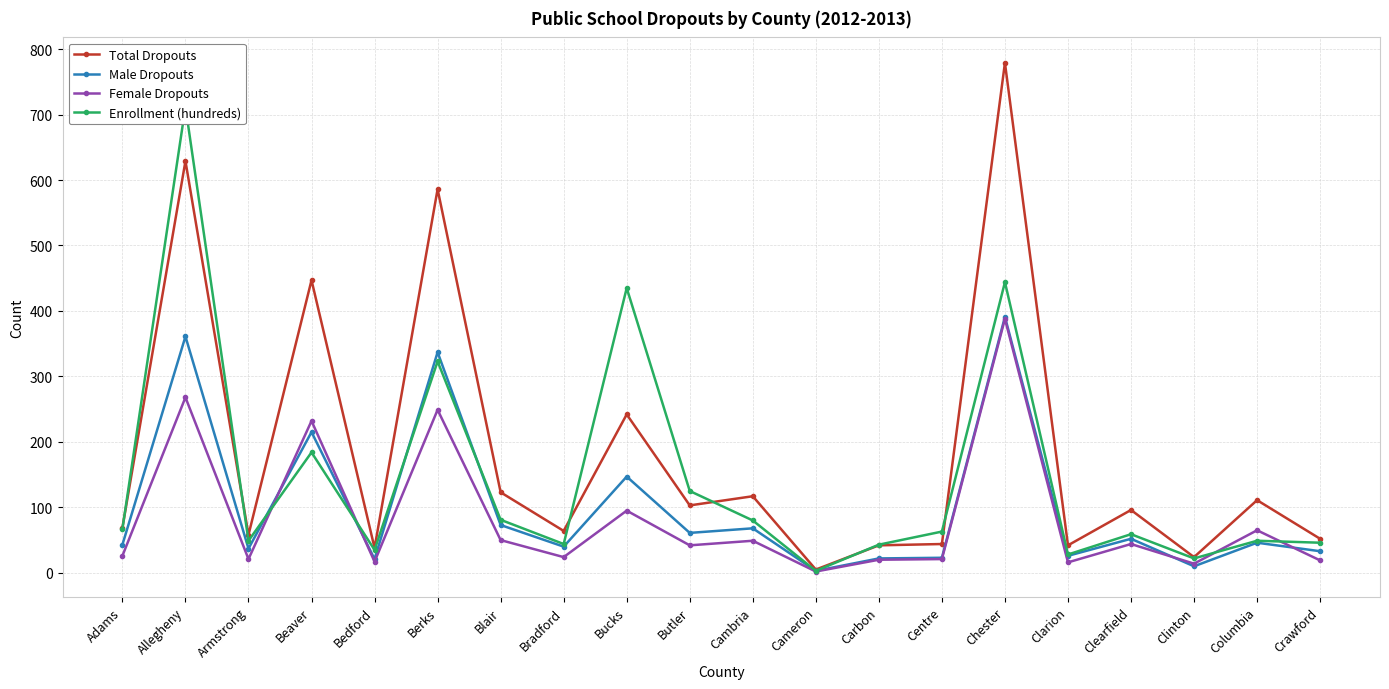

Between Bradford and Berks, which is larger?

Berks